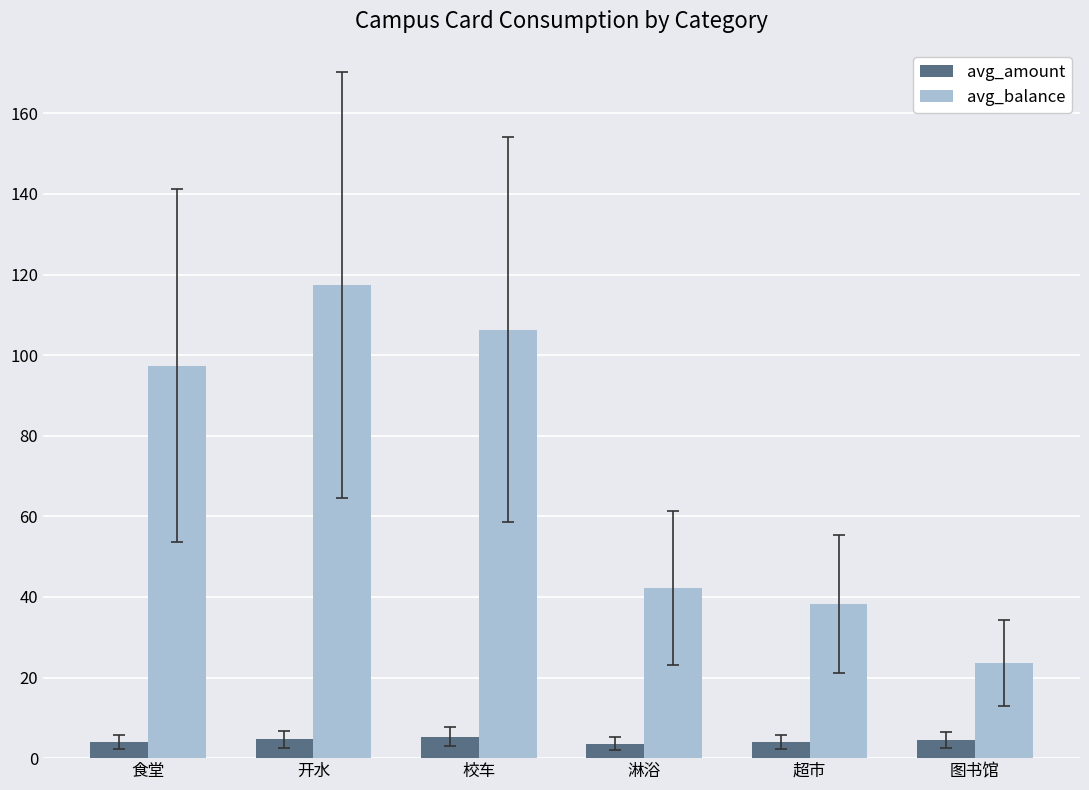

Which series has the largest total across all categories?

avg_balance